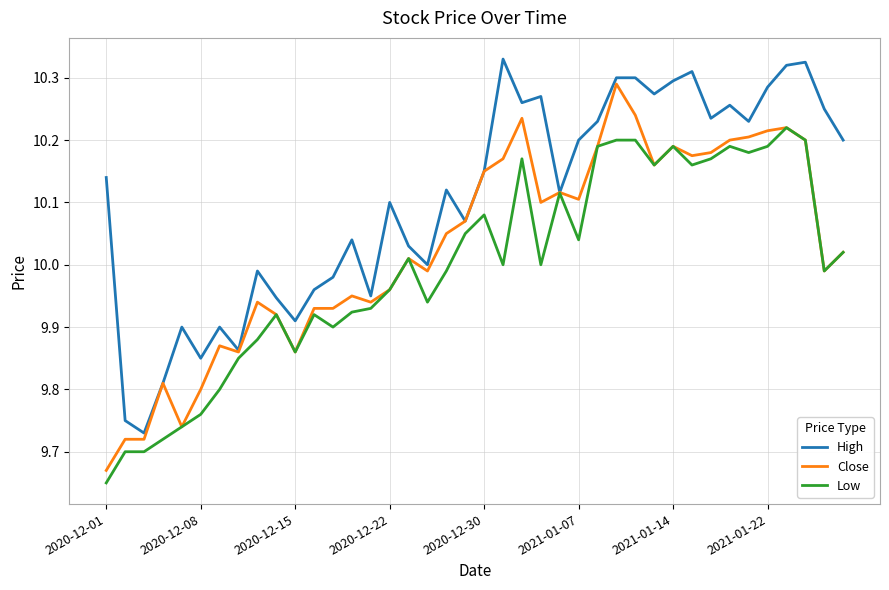

Rank the series by their maximum value, from highest to lowest.

High, Close, Low